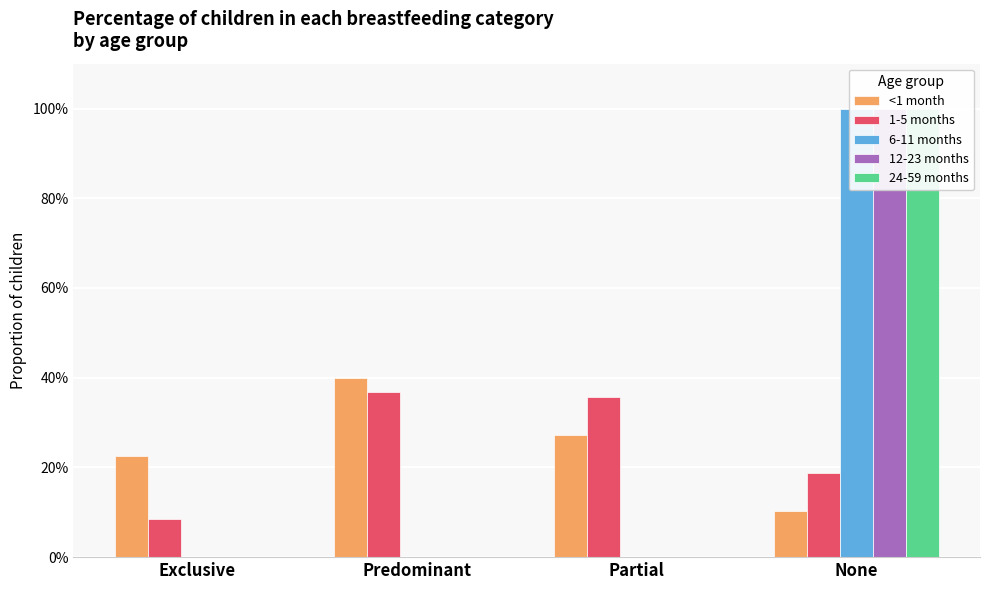

What is the value of the 1-5 months bar at the 4th from the left?

0.2